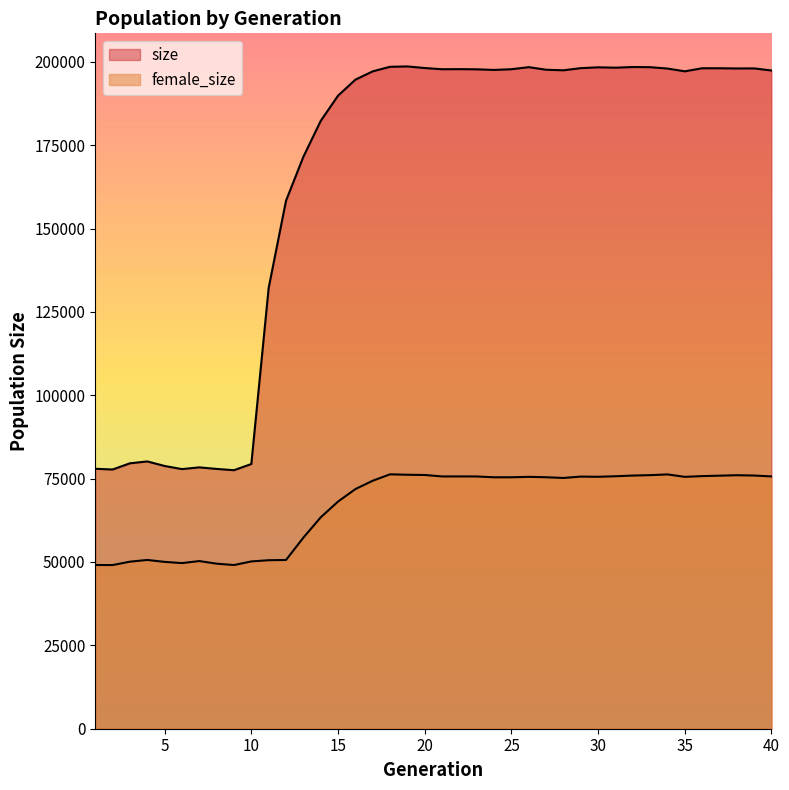

Rank the series at 2 from highest to lowest value.

size, female_size